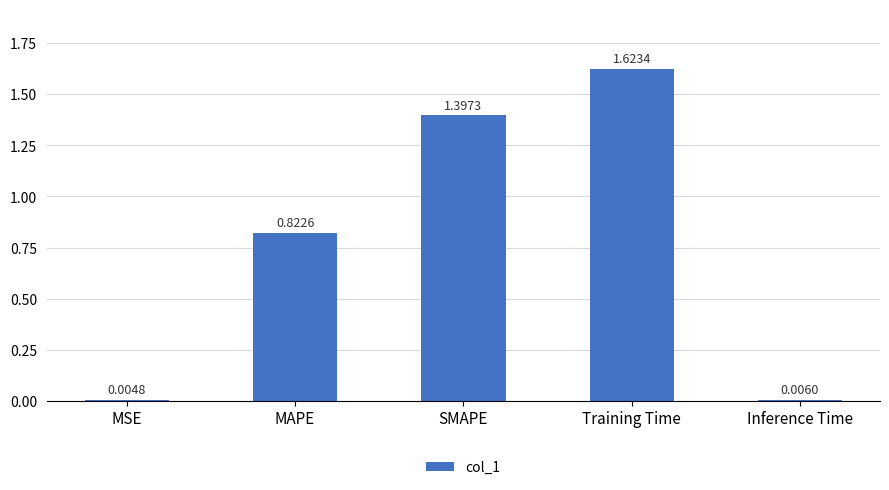

Which has a higher value, MSE or Inference Time?

Inference Time